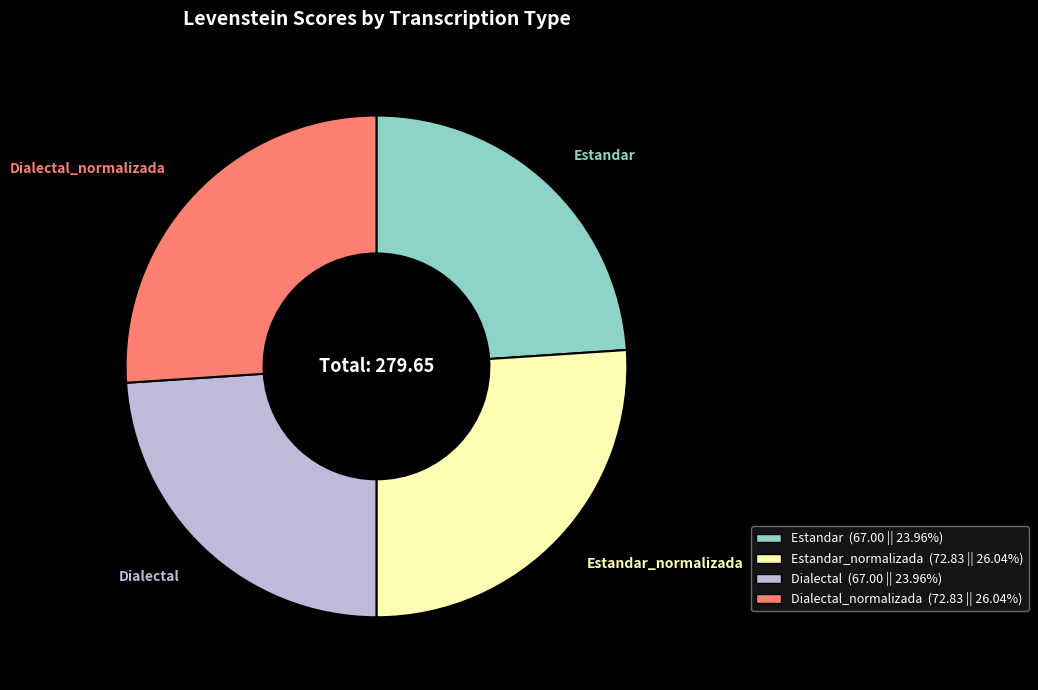

Does any single category account for the majority?

No